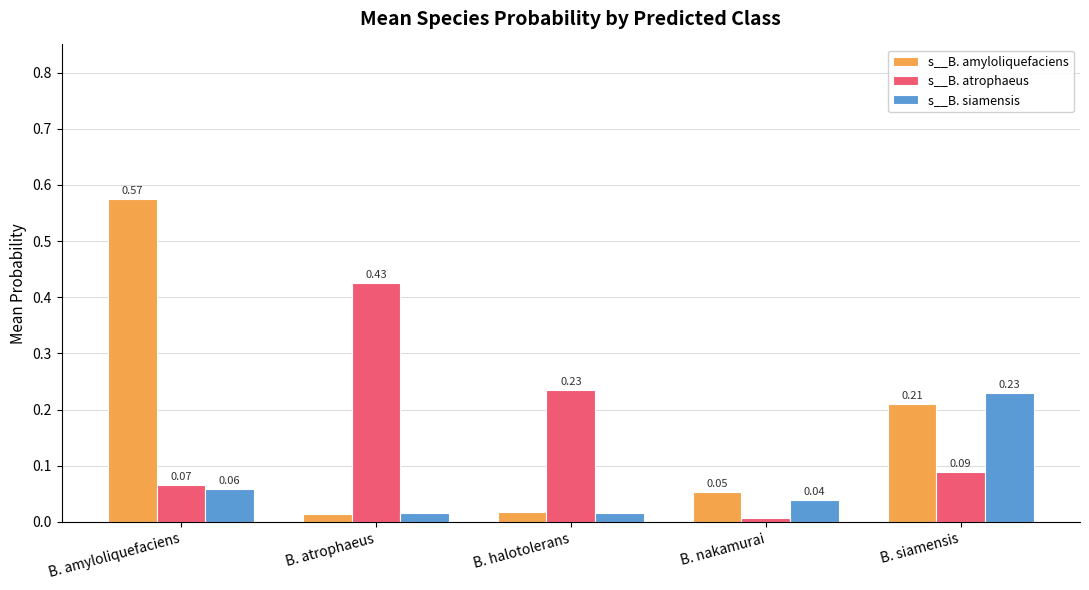

Which series changed the most between B. nakamurai and B. siamensis?

s__B. siamensis